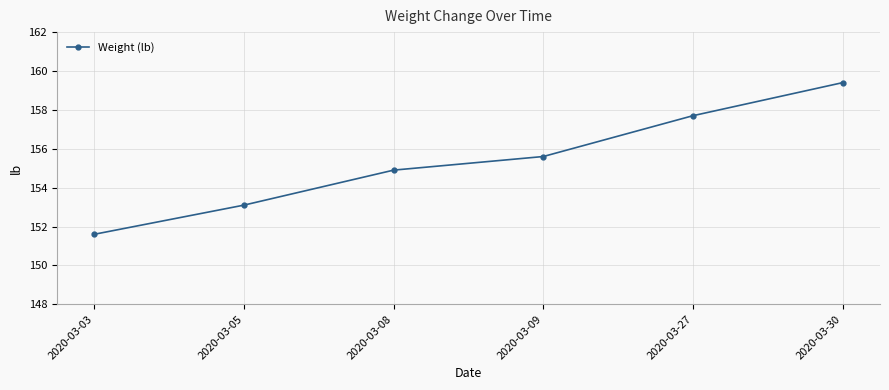

At which label does the data first exceed 155?

2020-03-09